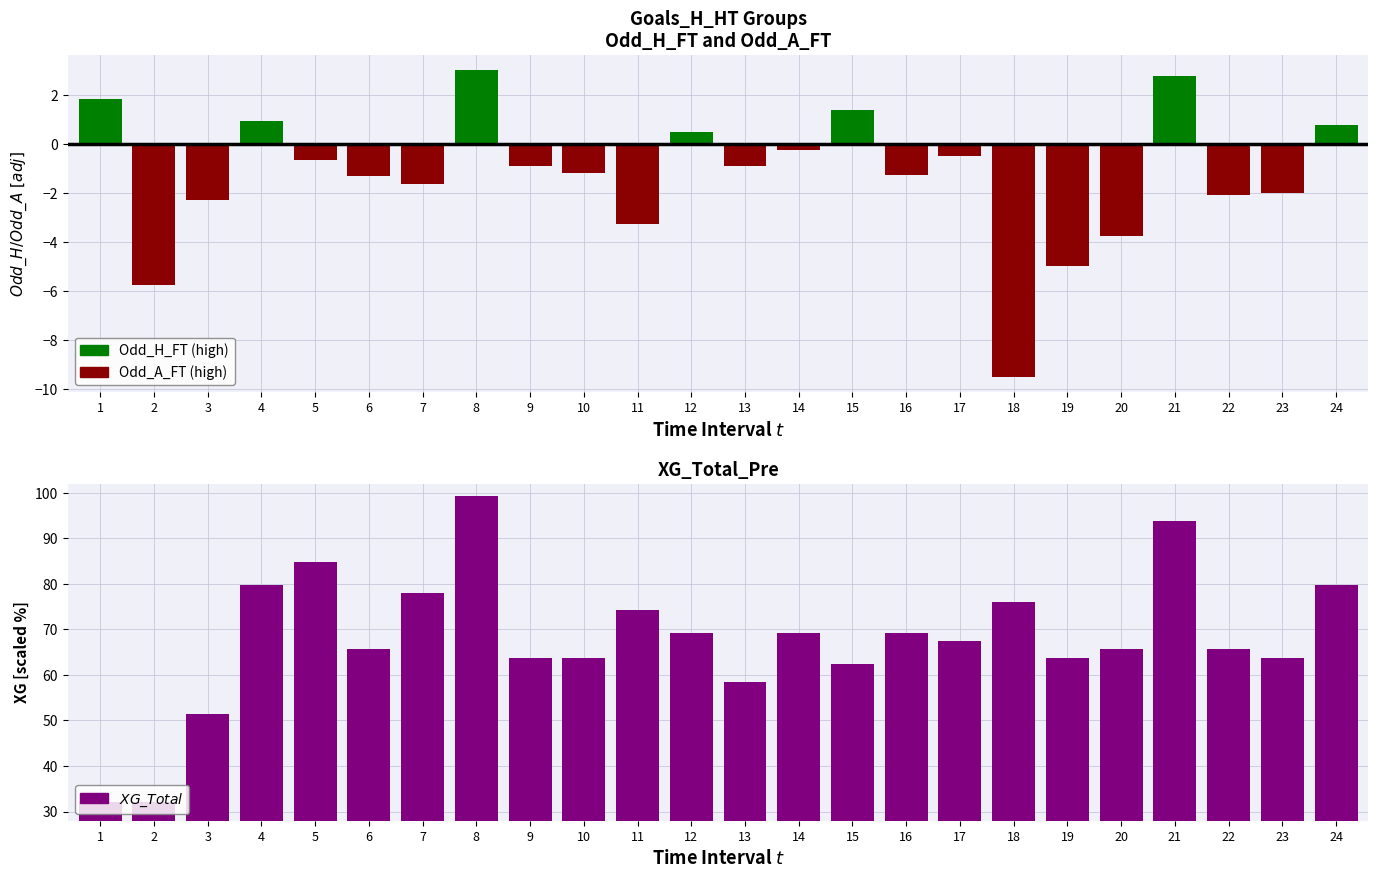

What is the maximum value shown in the chart?

99.2